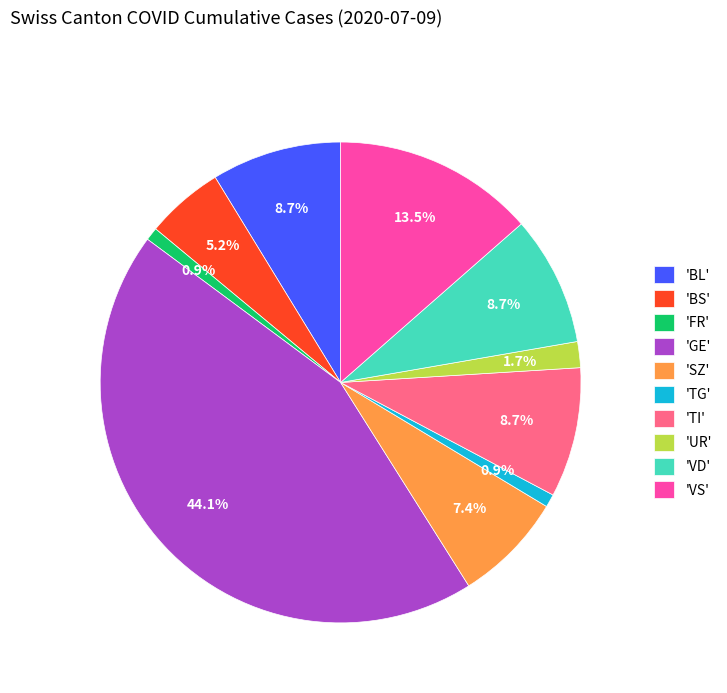

Which category has the biggest portion of the pie?

'GE'